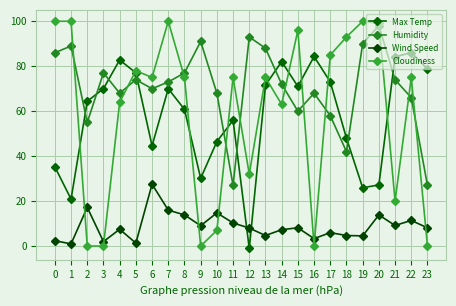

Is the value of Max Temp at 0 greater than the value of Humidity at 23?

Yes